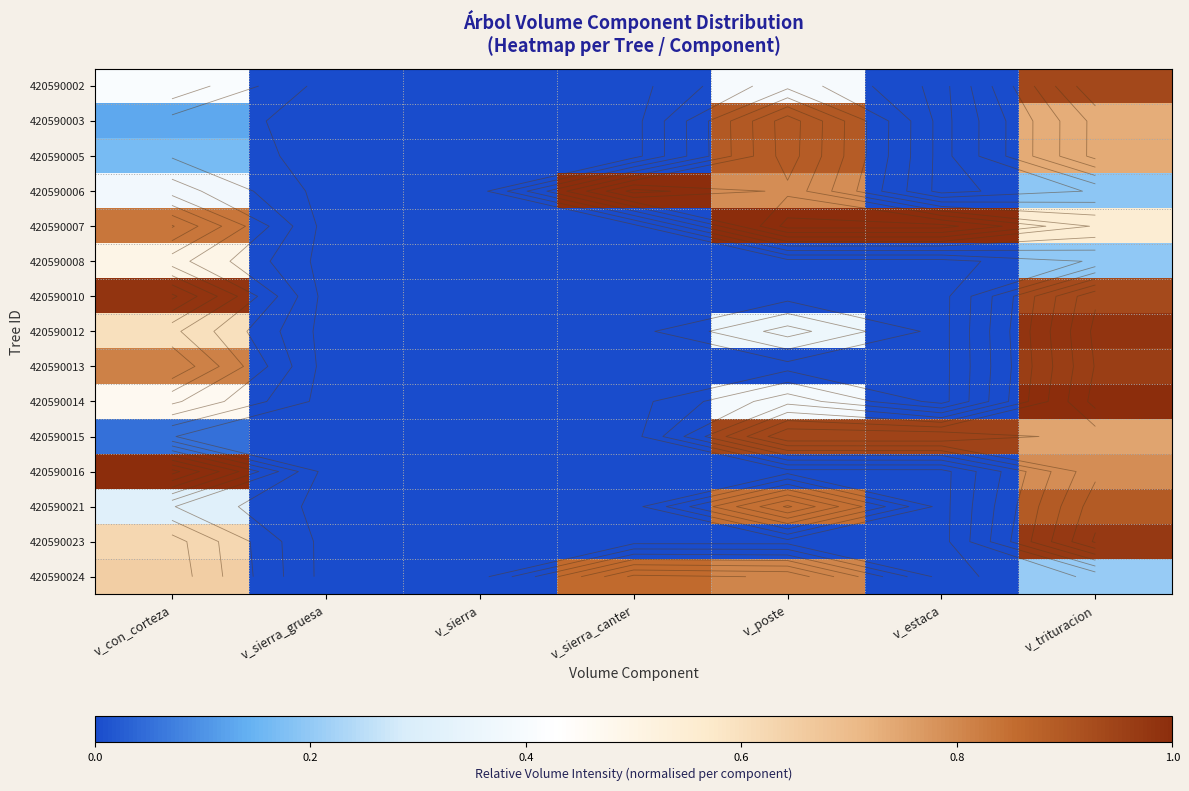

Which series changed the most between v_sierra_gruesa and v_estaca?

420590007